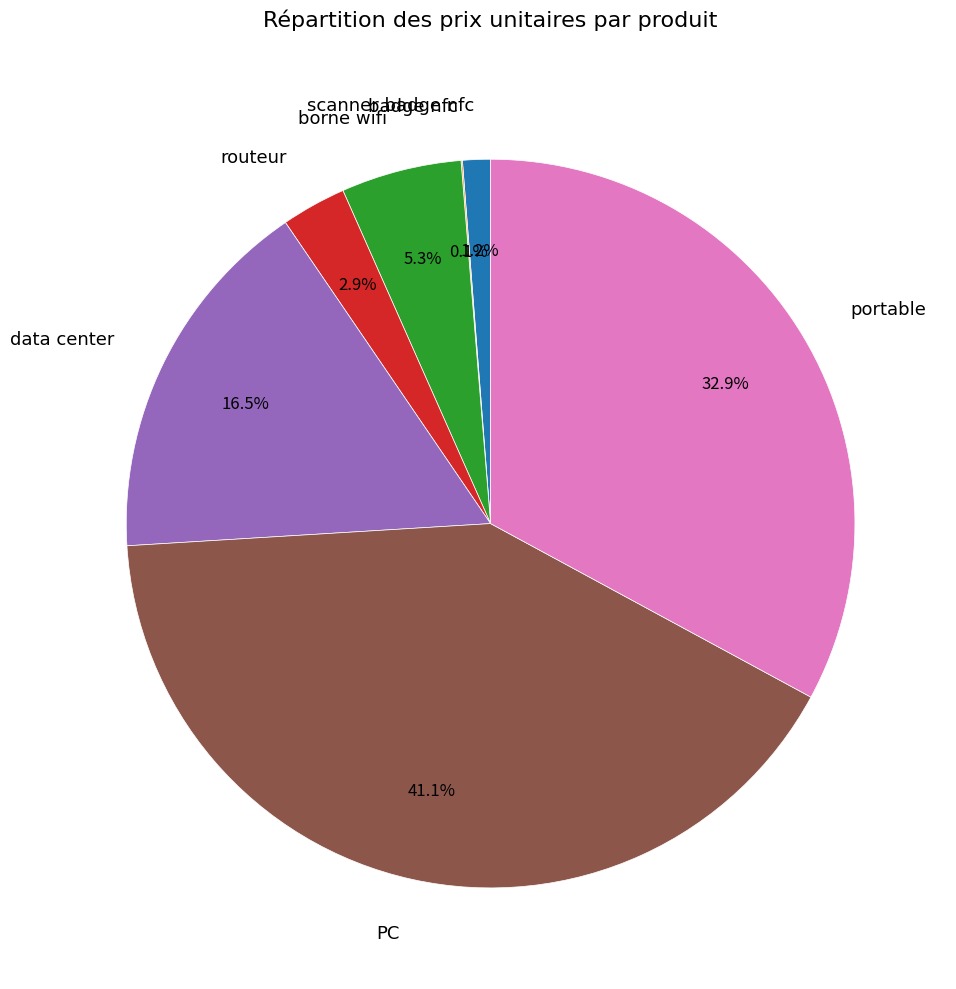

What percentage is the PC slice, to the nearest percent?

41%